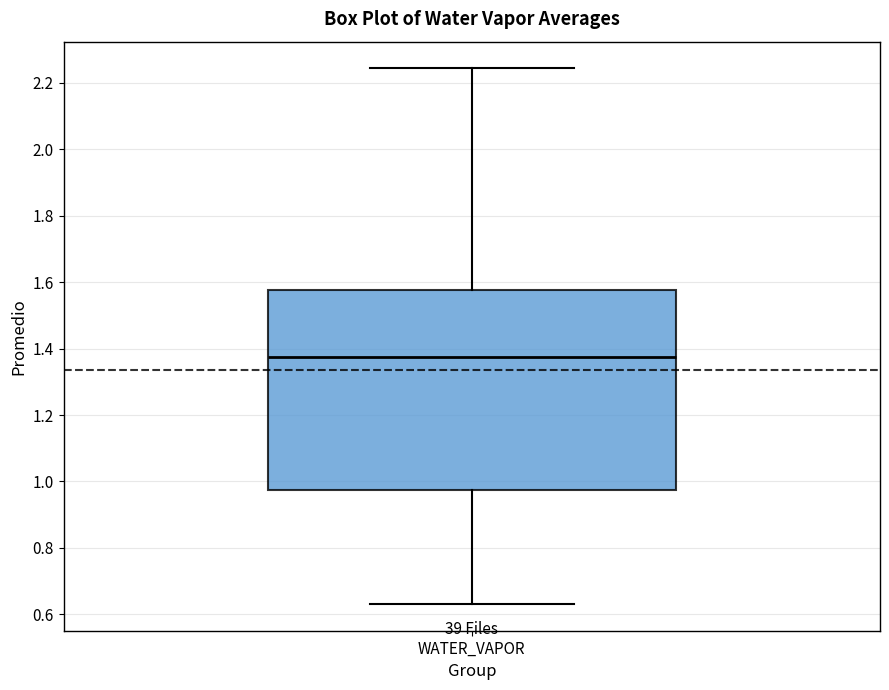

Read this box plot against the y-axis: the position of the median line, the range covered by the box, and the ends of both whiskers. The values are not printed on the chart, so give them approximately, as read against the axis.

median 1.38, box 0.98 to 1.58, whiskers 0.64 to 2.24